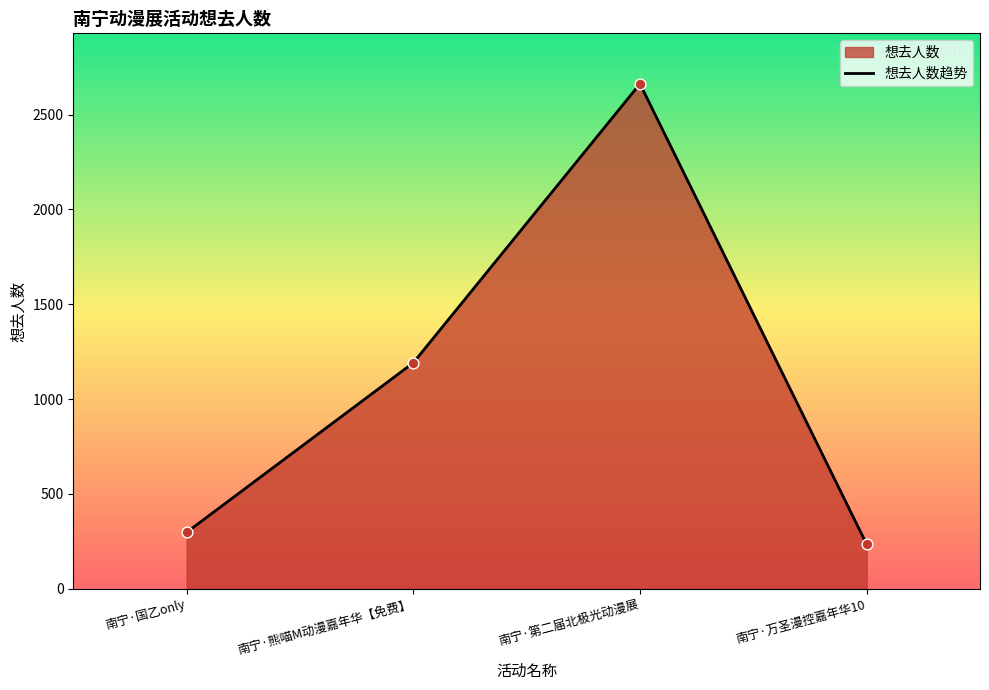

What is the change in value from 南宁·国乙only to 南宁·万圣漫控嘉年华10?

-63